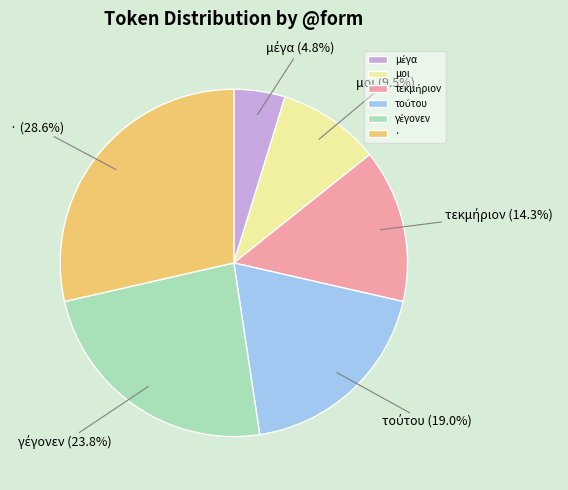

Is there a majority slice in this chart?

No